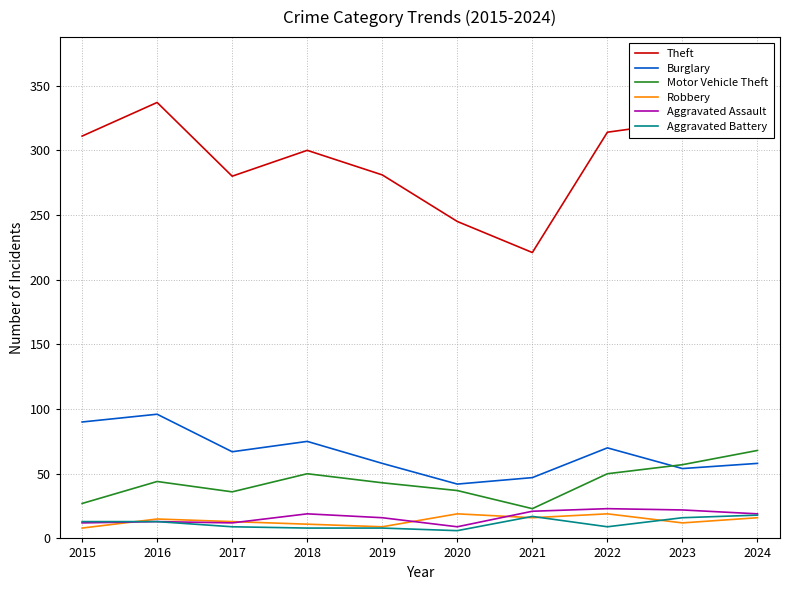

Which series has the largest range (max minus min)?

Theft